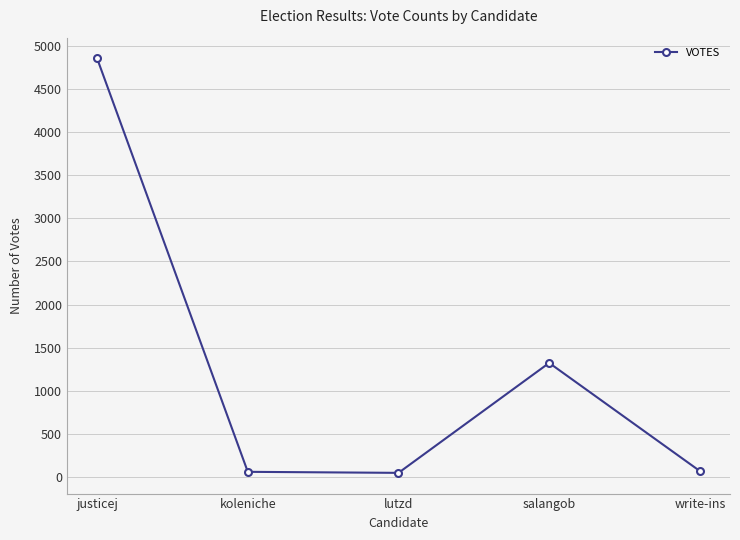

What is the approximate value at lutzd?

43